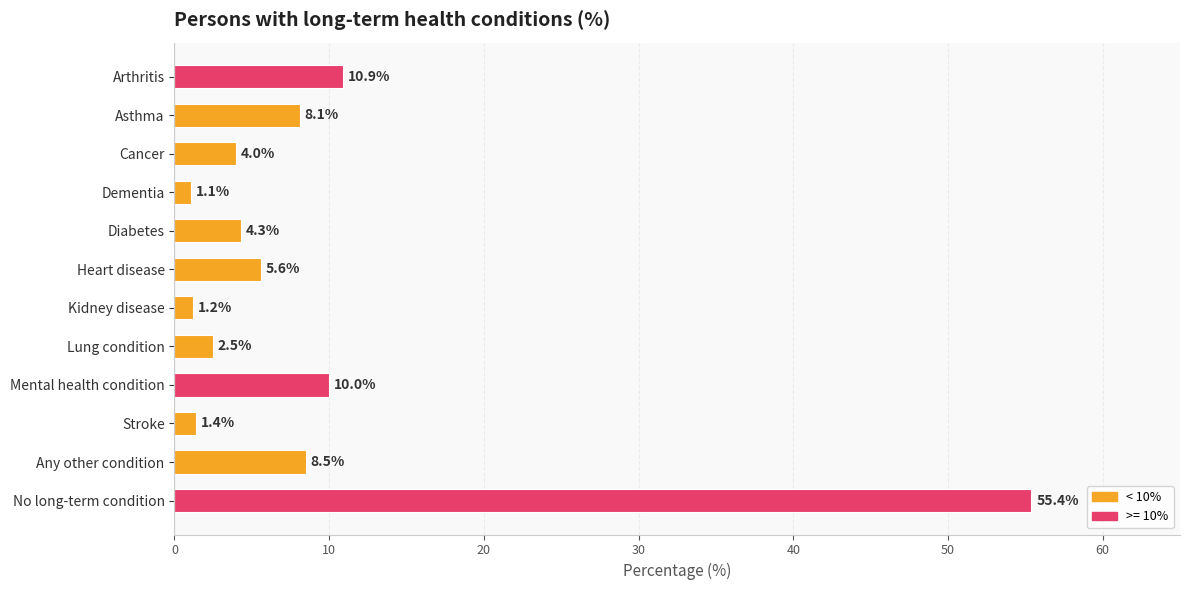

Reading bottom to top, list all the values displayed in this chart.

No long-term condition=55.4	Any other condition=8.5	Stroke=1.4	Mental health condition=10.0	Lung condition=2.5	Kidney disease=1.2	Heart disease=5.6	Diabetes=4.3	Dementia=1.1	Cancer=4.0	Asthma=8.1	Arthritis=10.9